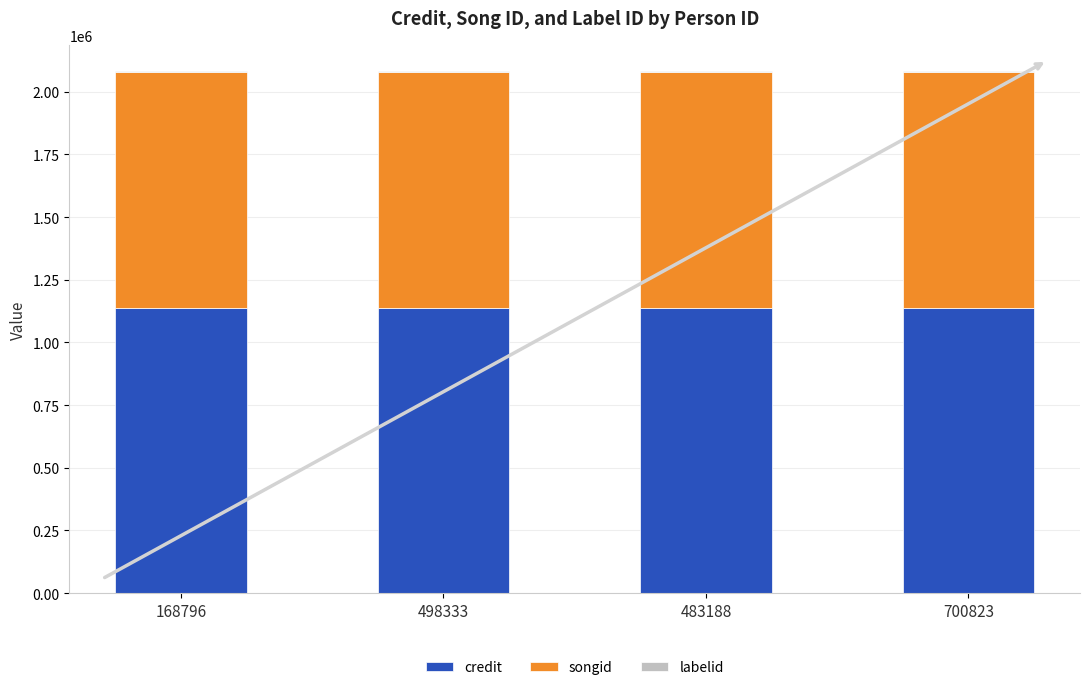

The credit series shows 1855159 at 700823. True or false?

False